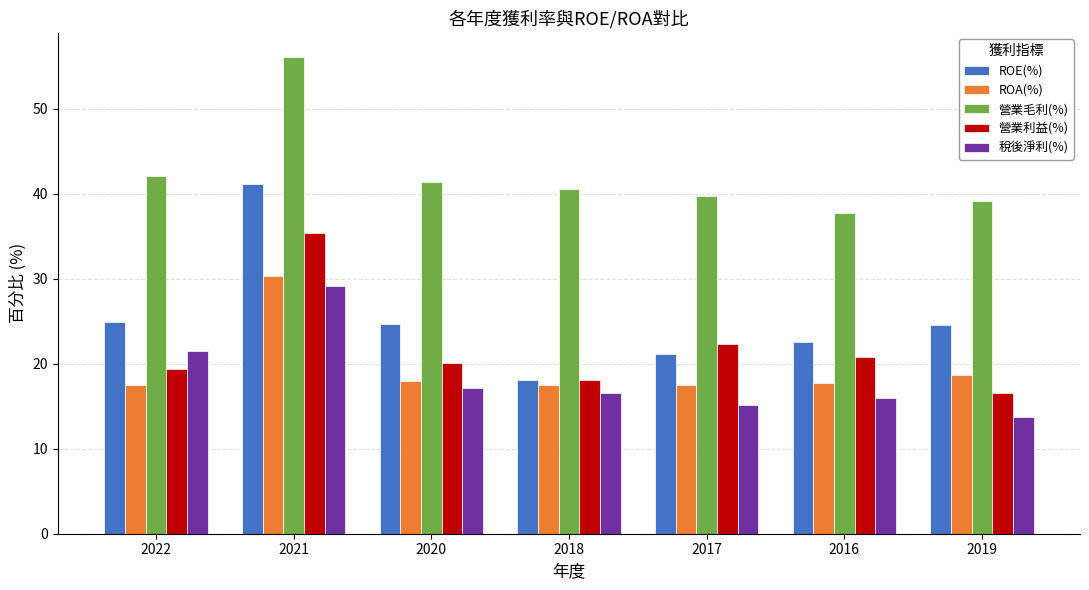

How many bars are there in total?

35